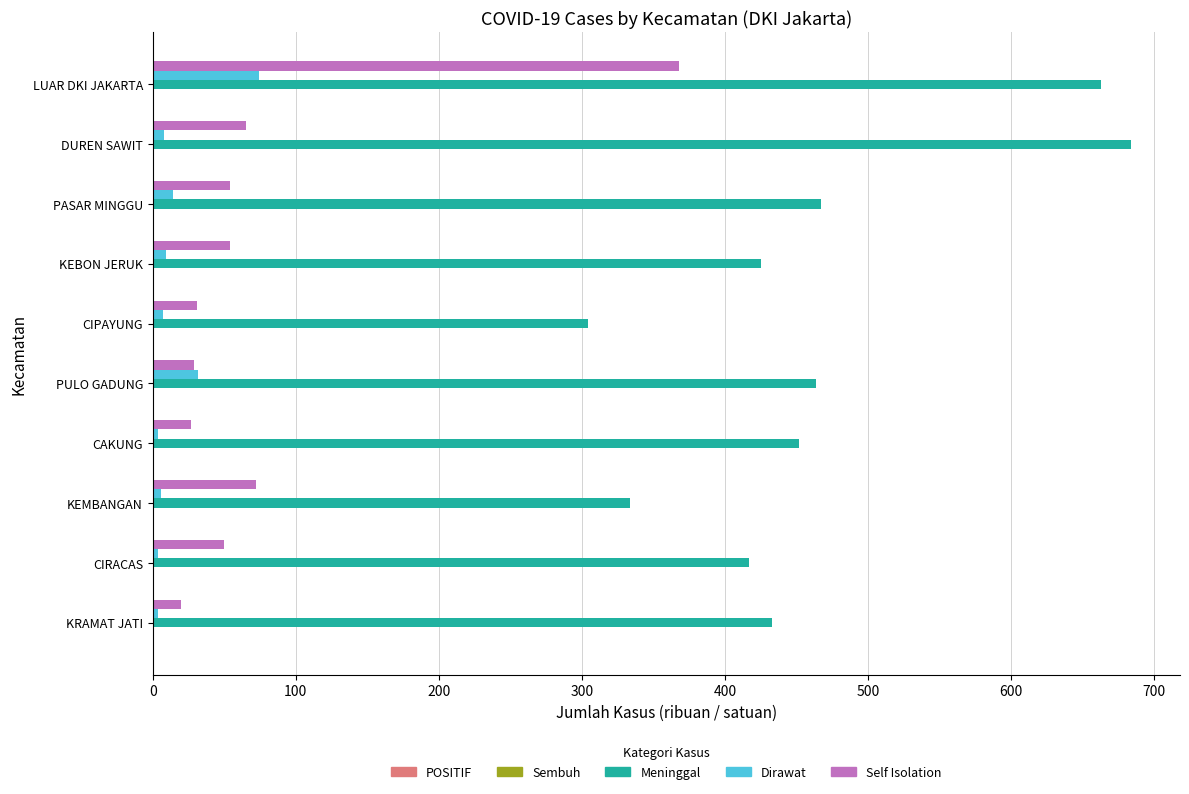

What is the sum of all Dirawat values?

162.0